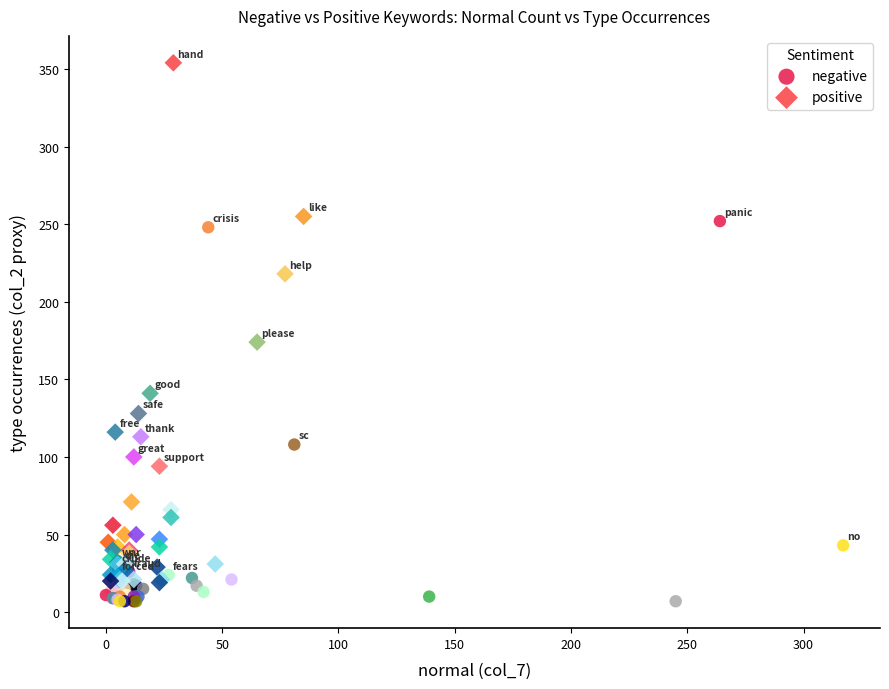

Which series contains the lowest Y value?

negative